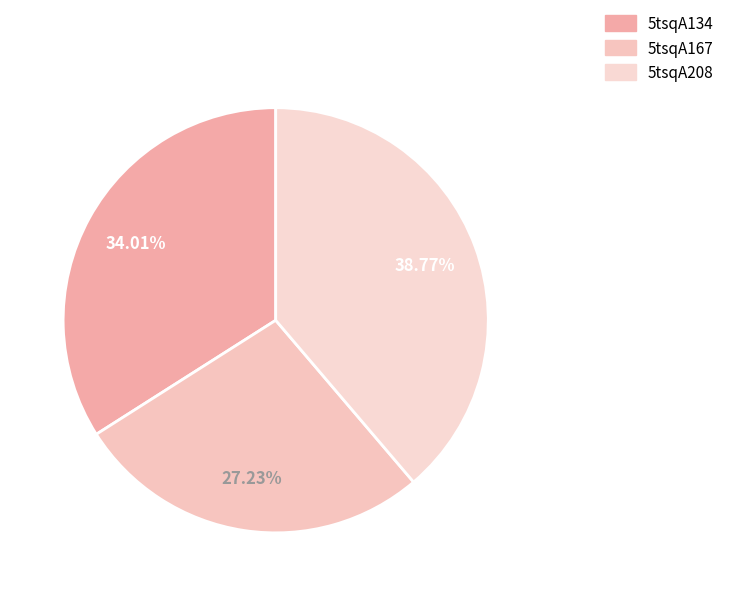

What is the largest slice in the pie chart?

5tsqA208